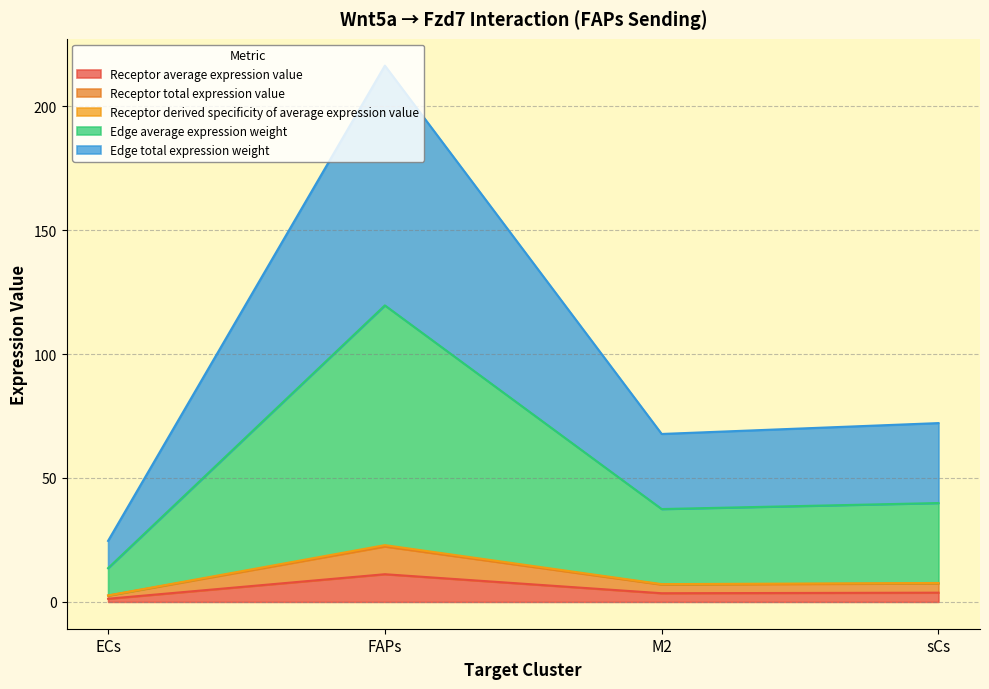

True or false: Receptor total expression value and Edge total expression weight cross at least once.

False